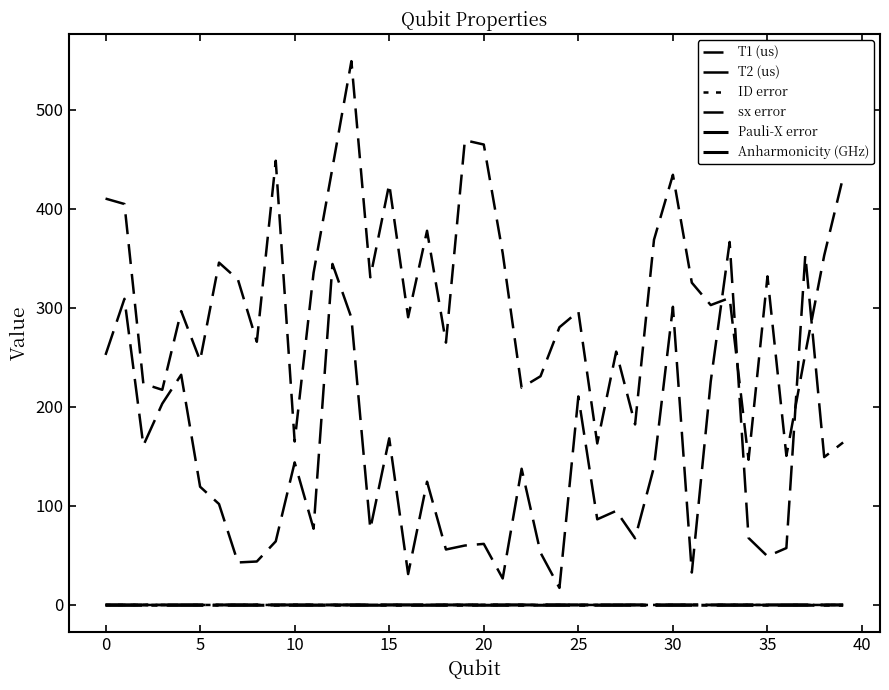

At how many categories does at least one series exceed 208?

35